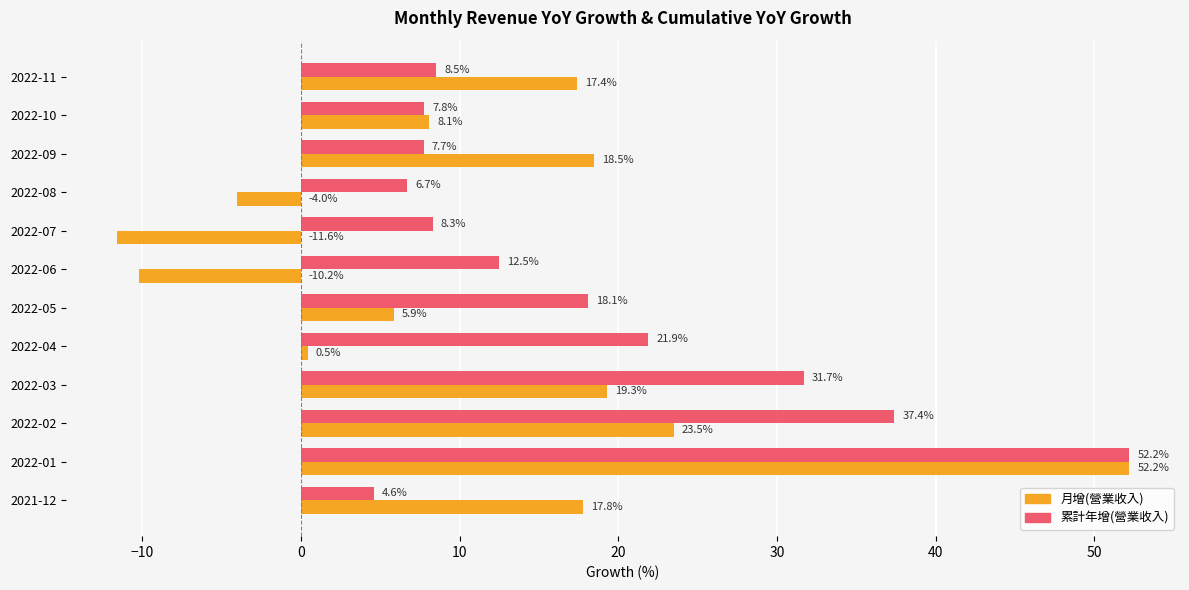

Which series has the largest range (max minus min)?

月增(營業收入)